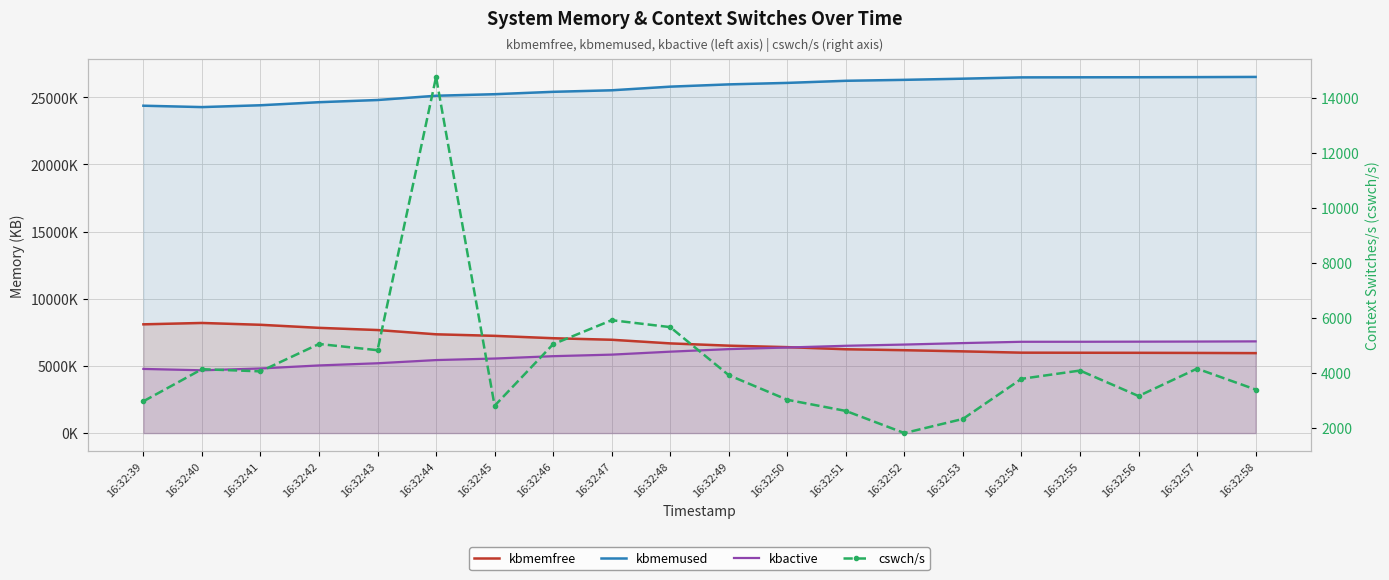

Reading left to right, transcribe all the data shown in this chart.

kbmemfree: 8097512.0	8199620.0	8063256.0	7835520.0	7672812.0	7355020.0	7240392.0	7062652.0	6948700.0	6678040.0	6509088.0	6398500.0	6241608.0	6171060.0	6084852.0	5987636.0	5981560.0	5976724.0	5967796.0	5953676.0
kbmemused: 24375100.0	24272992.0	24409356.0	24637092.0	24799800.0	25117592.0	25232220.0	25409960.0	25523912.0	25794572.0	25963524.0	26074112.0	26231004.0	26301552.0	26387760.0	26484976.0	26491052.0	26495888.0	26504816.0	26518936.0
kbactive: 4777372.0	4674552.0	4810792.0	5037096.0	5198936.0	5436196.0	5550296.0	5726488.0	5841540.0	6061828.0	6252000.0	6371888.0	6500088.0	6591364.0	6701396.0	6797708.0	6799280.0	6806736.0	6815096.0	6828512.0
cswch/s: 2966.0	4132.7	4054.0	5049.0	4823.0	14758.0	2802.0	5041.0	5914.0	5662.0	3914.0	3020.0	2615.0	1810.0	2324.0	3782.0	4083.0	3156.0	4153.0	3393.0